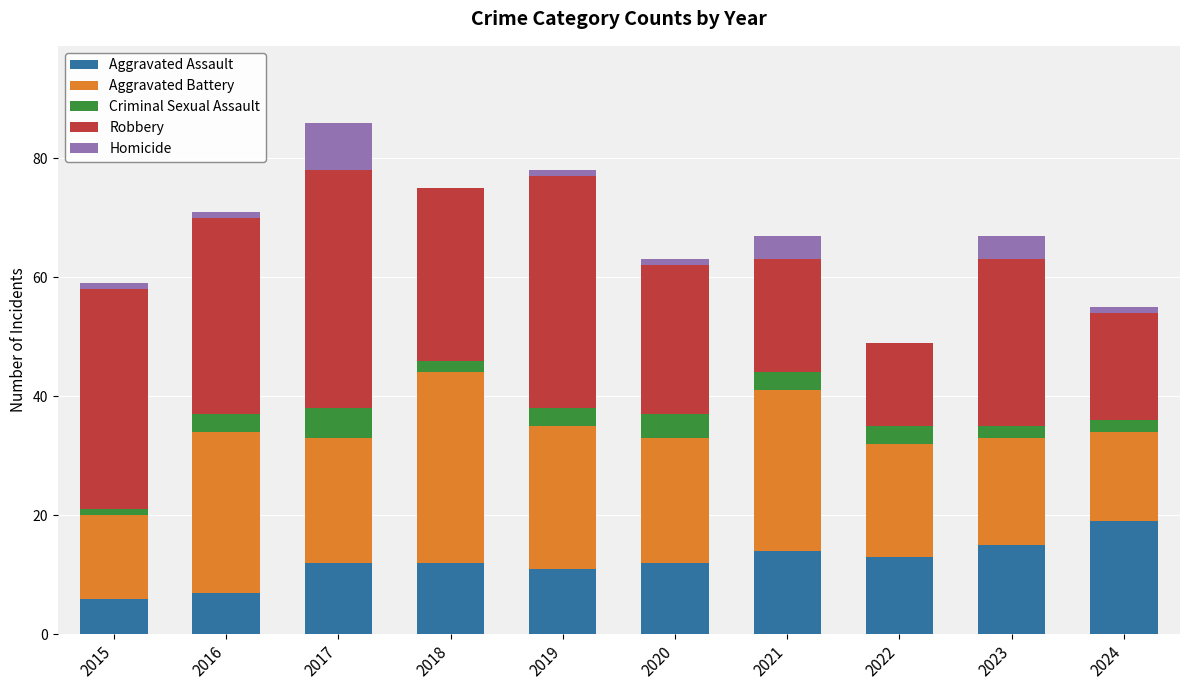

Read the Aggravated Assault value at 2017, to the nearest 10.

10